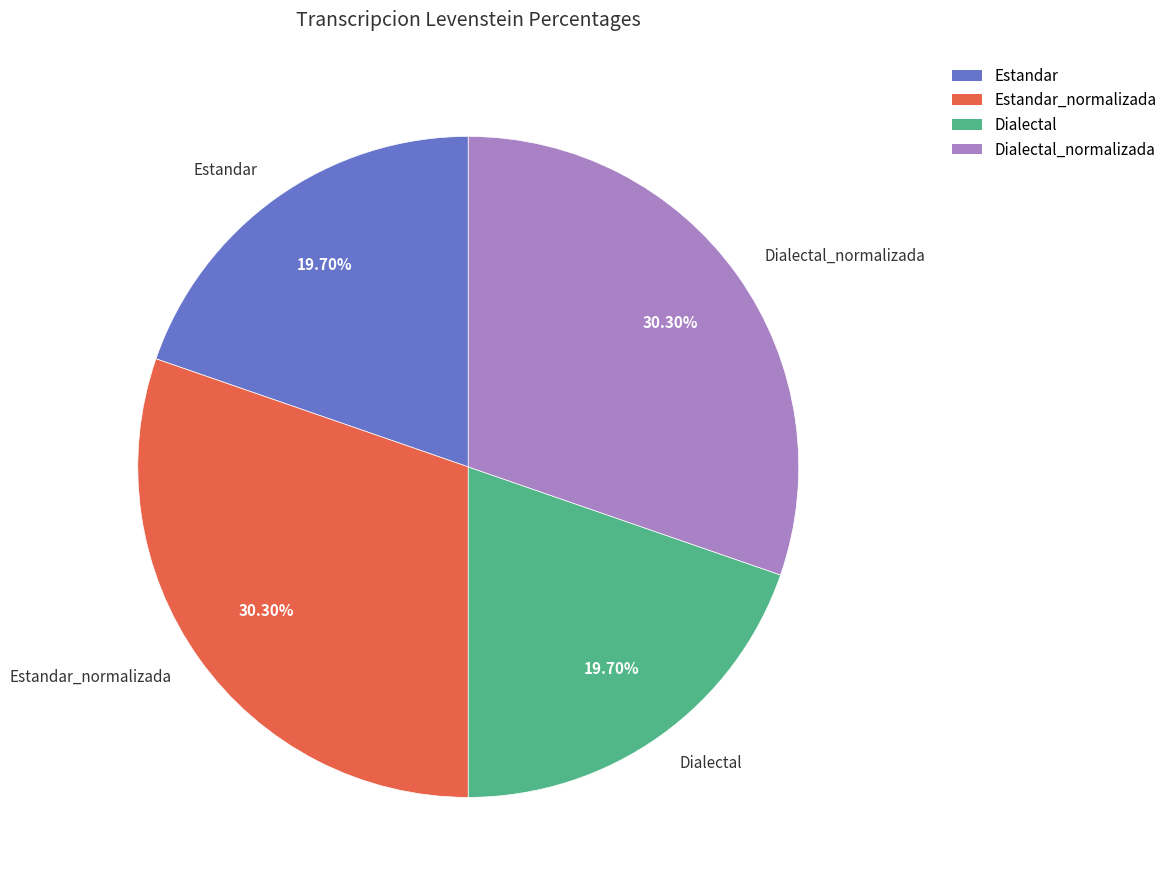

Does Dialectal account for over 50% of the chart?

No